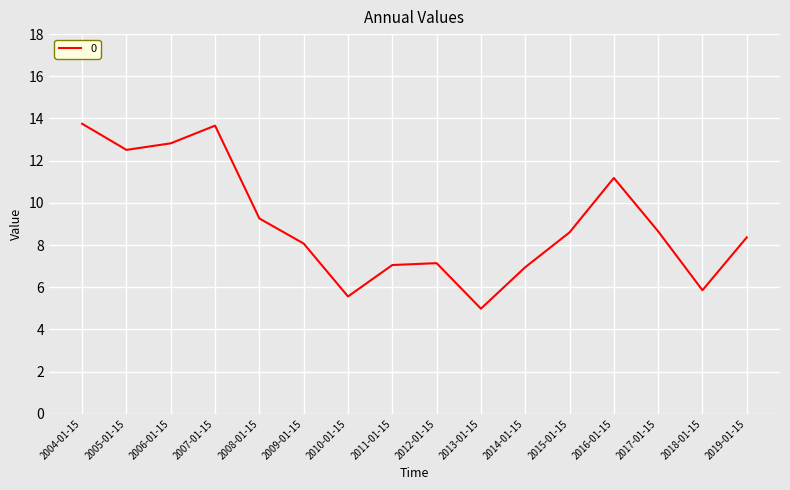

How many lines are shown in the chart?

1